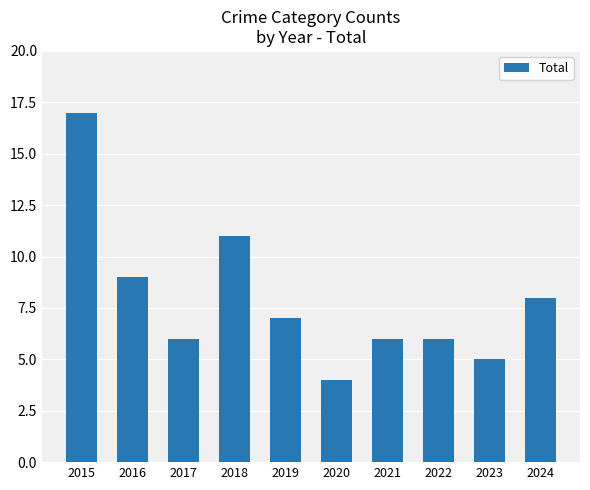

At which label does the data first exceed 7?

2015